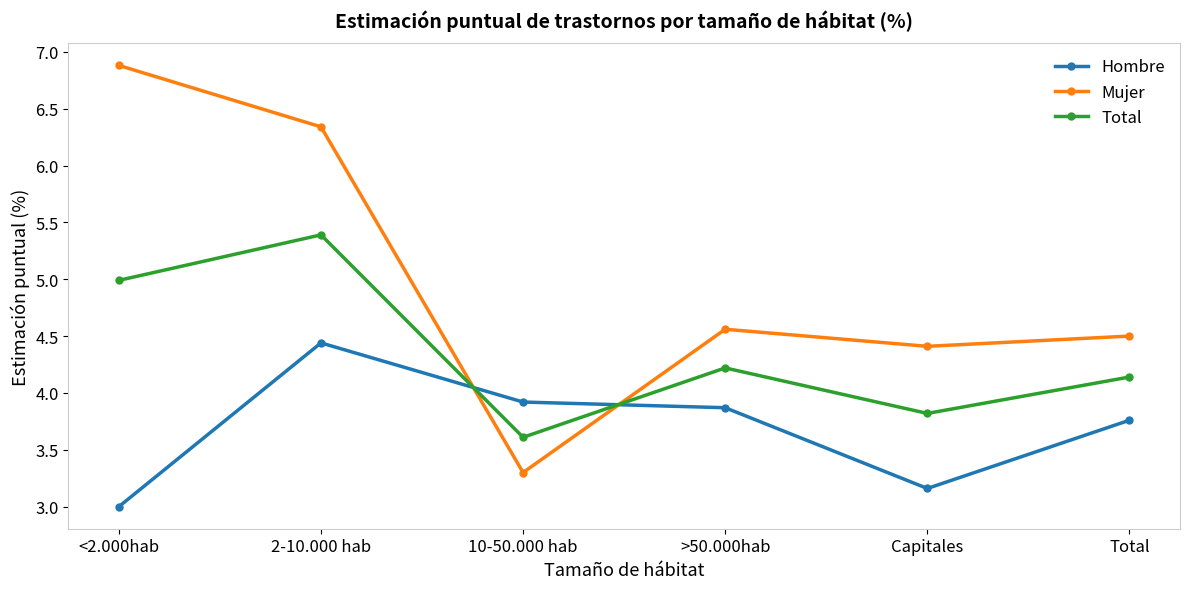

True or false: Mujer has a value of 4.4 at Capitales.

True